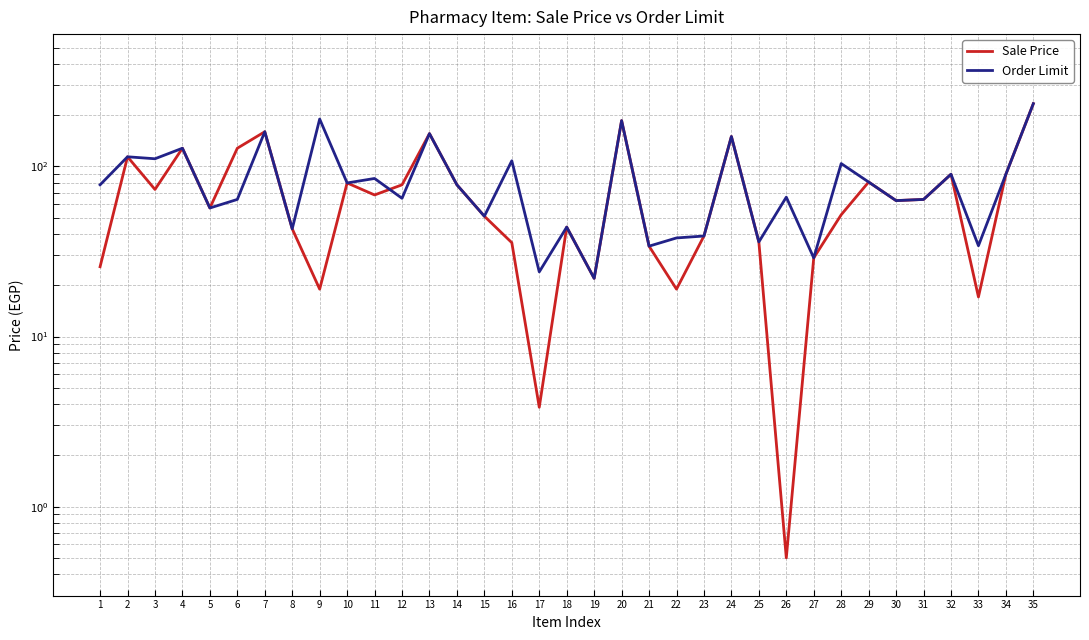

How many interior local valleys does the Sale Price series have?

10